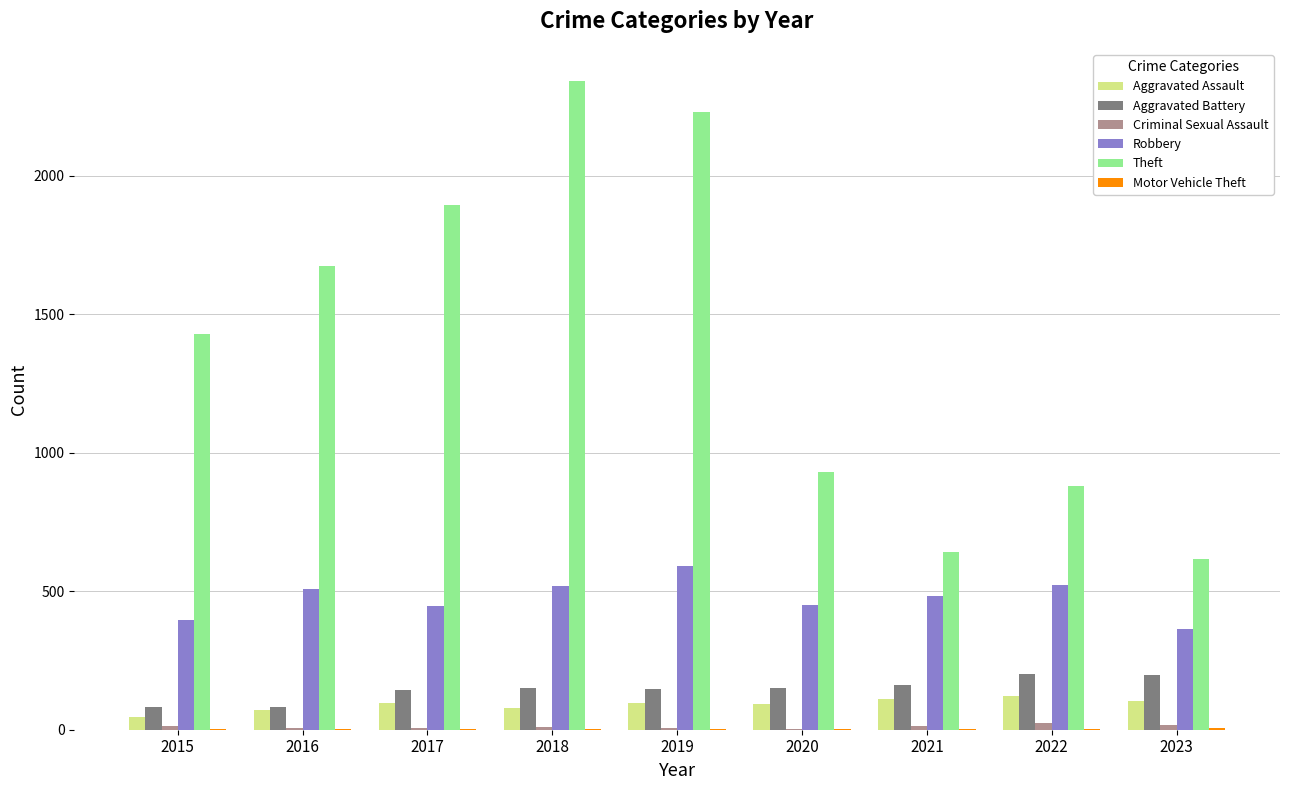

What is the sum of all Aggravated Battery values?

1318